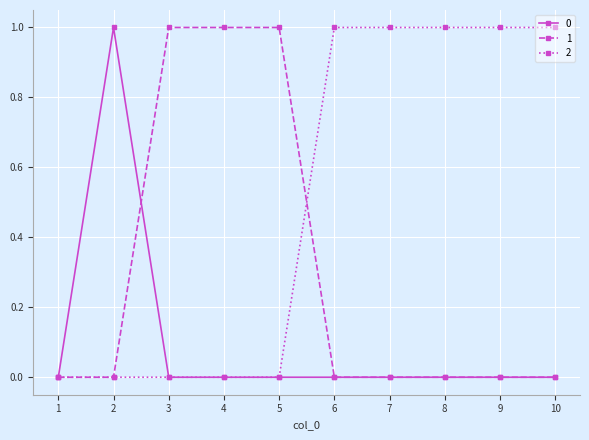

How many data points in 2 are less than 1?

5